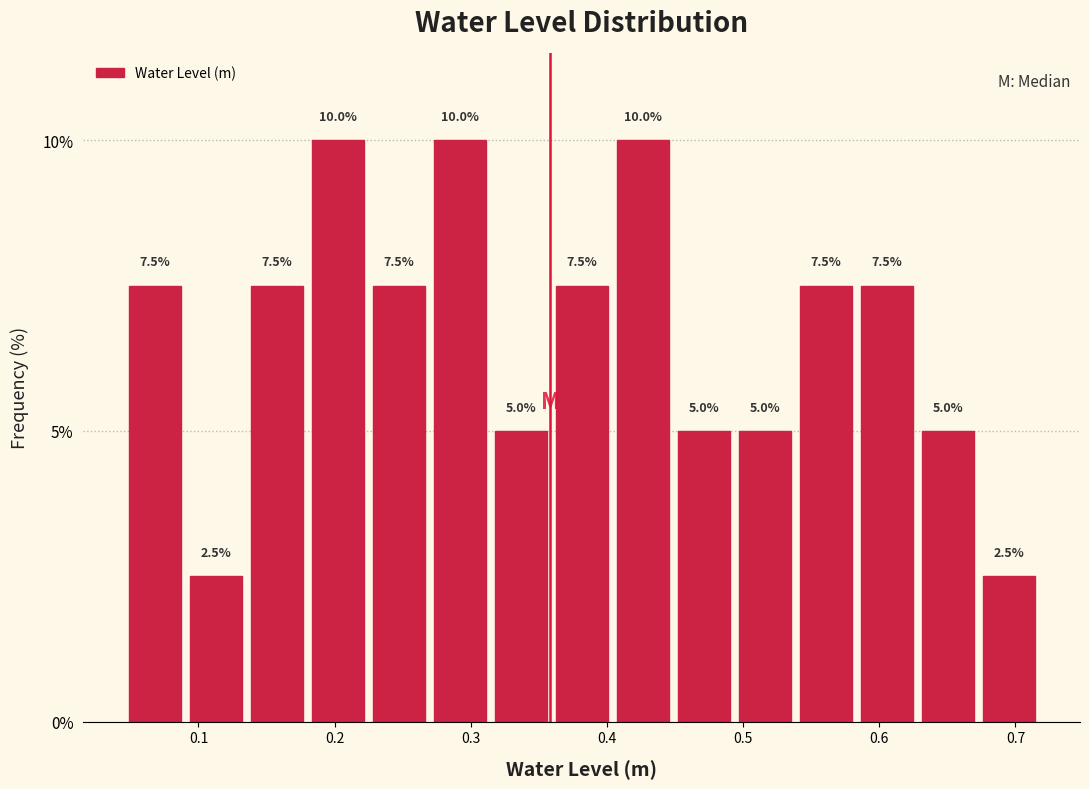

Reading left to right, list every bar in this chart as the range it spans on the x-axis followed by its height. The bar edges are not printed on the chart, so give them approximately, as read against the axis.

0.05 to 0.09: 7.5
0.09 to 0.14: 2.5
0.14 to 0.18: 7.5
0.18 to 0.22: 10.0
0.22 to 0.27: 7.5
0.27 to 0.31: 10.0
0.31 to 0.36: 5.0
0.36 to 0.40: 7.5
0.40 to 0.45: 10.0
0.45 to 0.49: 5.0
0.49 to 0.54: 5.0
0.54 to 0.58: 7.5
0.58 to 0.63: 7.5
0.63 to 0.67: 5.0
0.67 to 0.72: 2.5